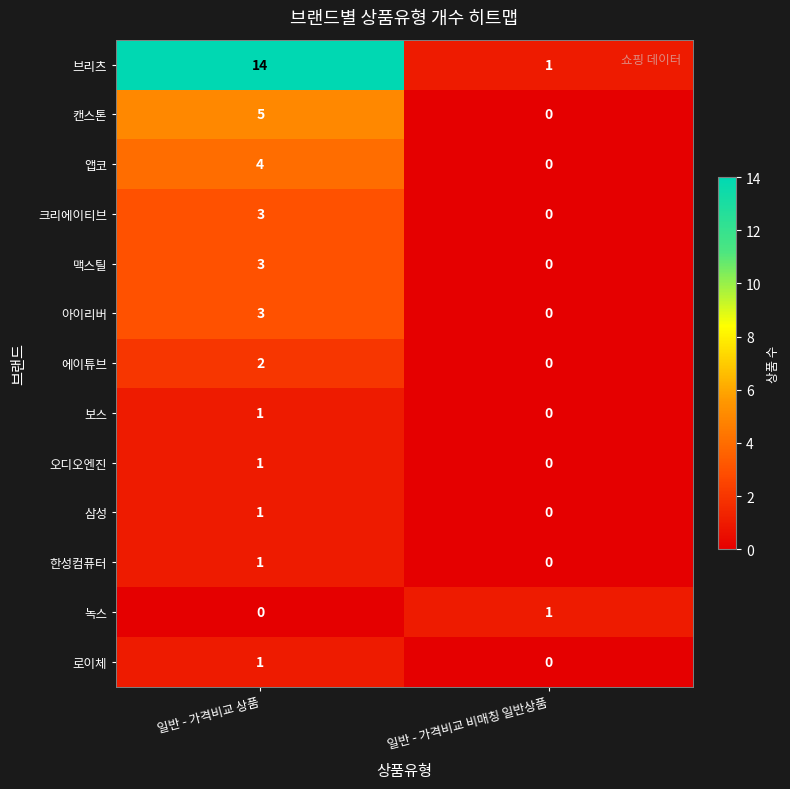

What is the difference between the highest and lowest values at 일반 - 가격비교 상품?

14